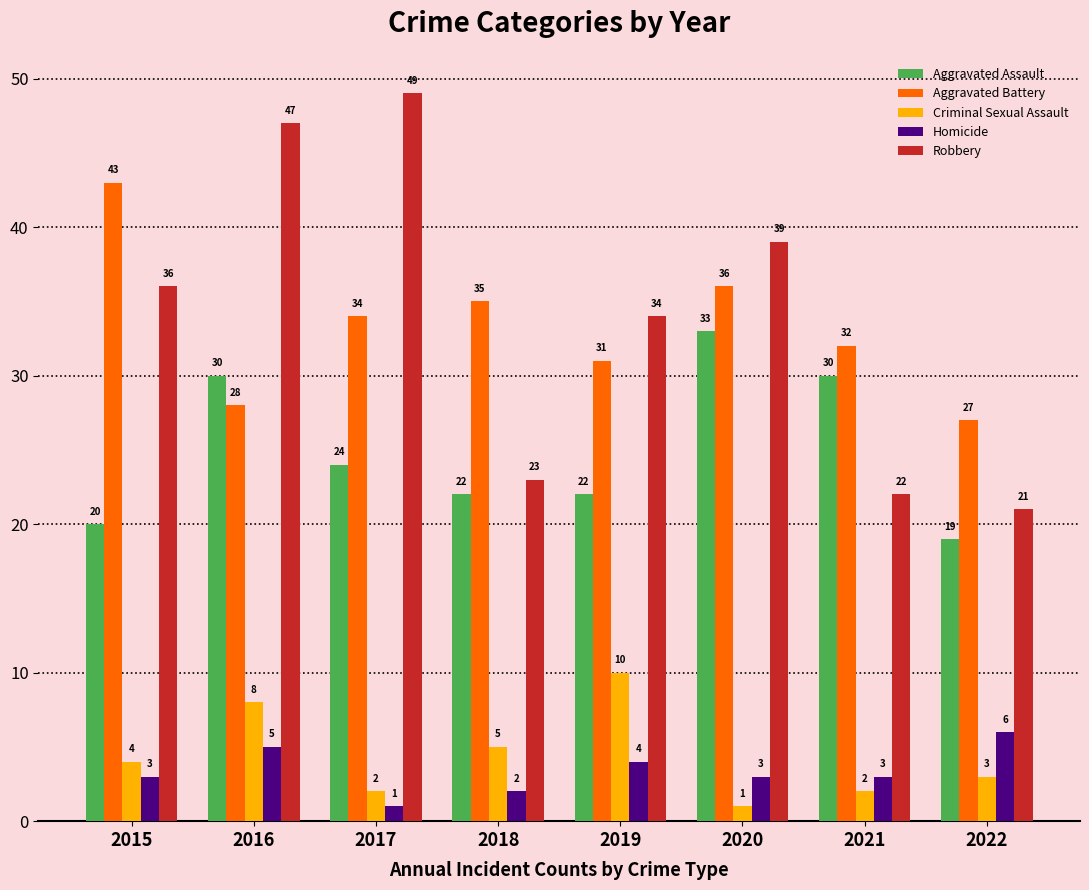

Is the value of Criminal Sexual Assault at 2022 greater than the value of Aggravated Battery at 2018?

No